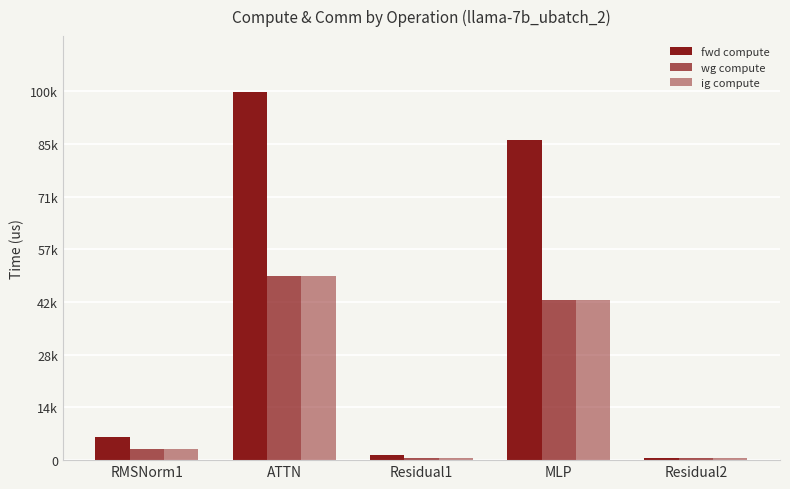

Does the chart contain stacked bars?

No